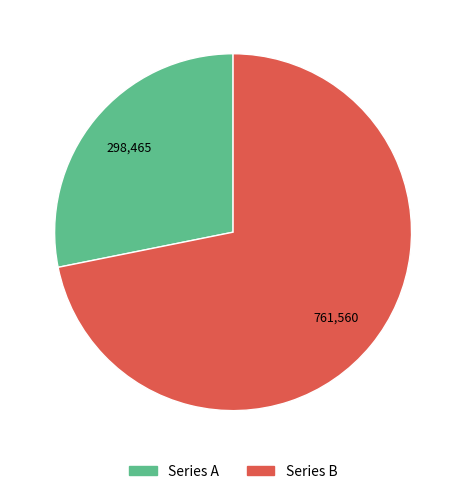

Do Series A and Series B together represent more than half of the pie?

Yes